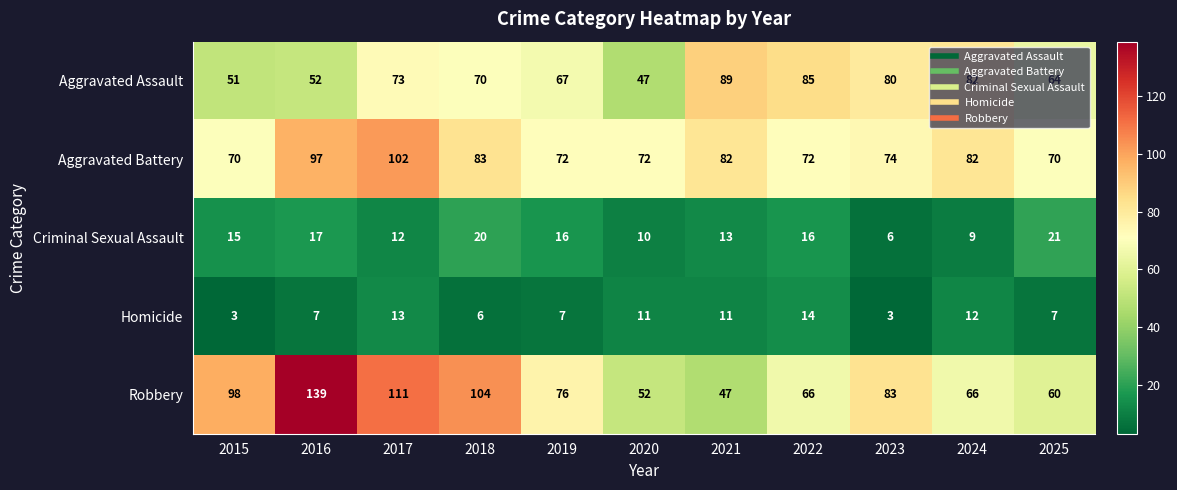

Count the number of data series in this chart.

5